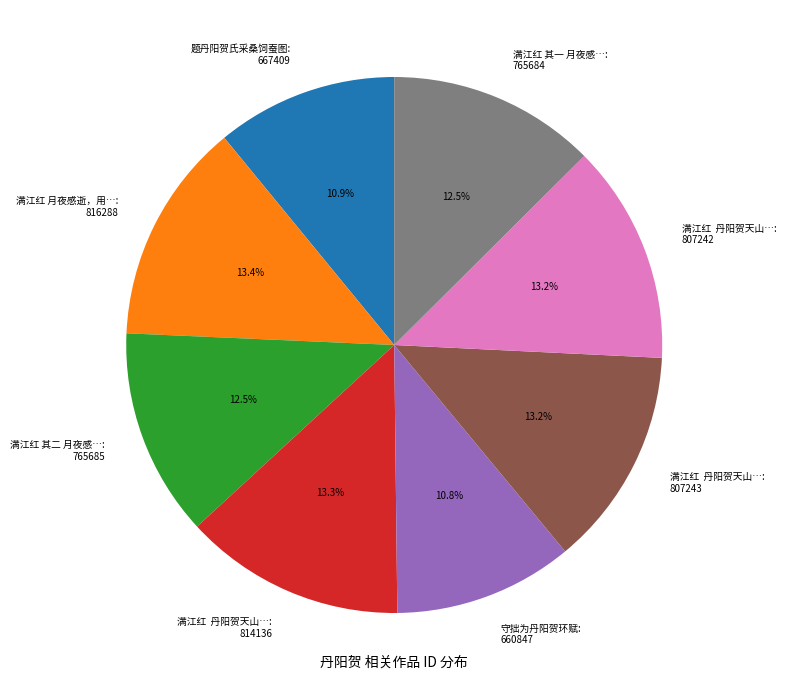

How many segments does this pie chart have?

8